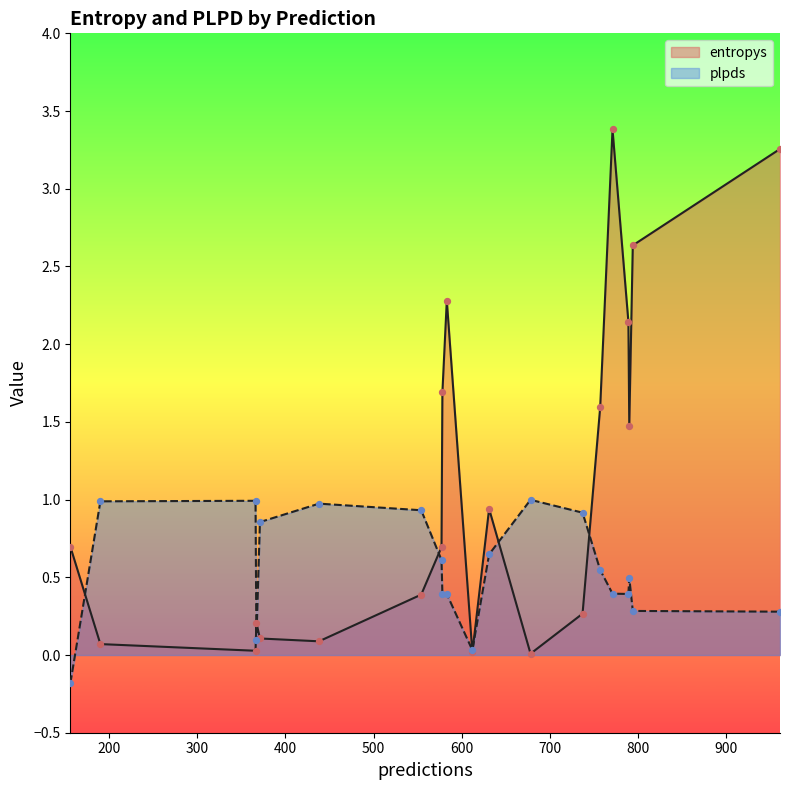

Is the value of plpds at 371 greater than the value of entropys at 583?

No